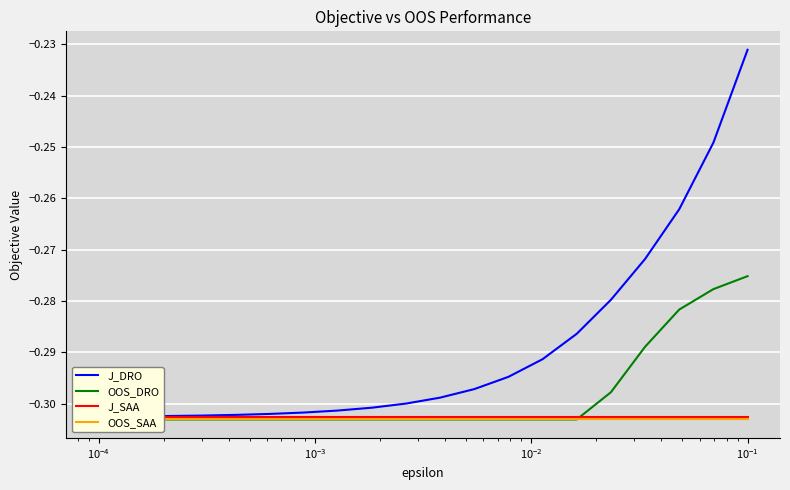

Which category has the highest value across all series?

19